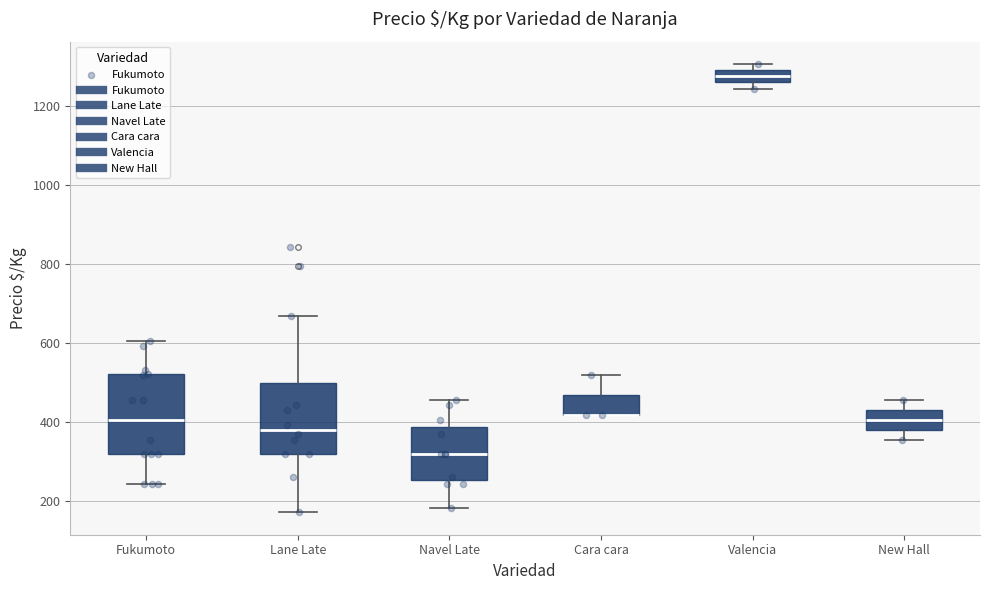

Reading left to right, read every box against the y-axis: the position of its median line, the range the box covers, and the ends of its whiskers. The values are not printed on the chart, so give them approximately, as read against the axis.

Fukumoto: median 400, box 320 to 520, whiskers 240 to 600
Lane Late: median 380, box 320 to 500, whiskers 180 to 660
Navel Late: median 320, box 260 to 380, whiskers 180 to 460
Cara cara: median 420 (drawn on the box's lower edge), box 420 to 460, whiskers 420 to 520
Valencia: median 1280, box 1260 to 1300, whiskers 1240 to 1300 (just above the box's upper edge)
New Hall: median 400, box 380 to 440, whiskers 360 to 460